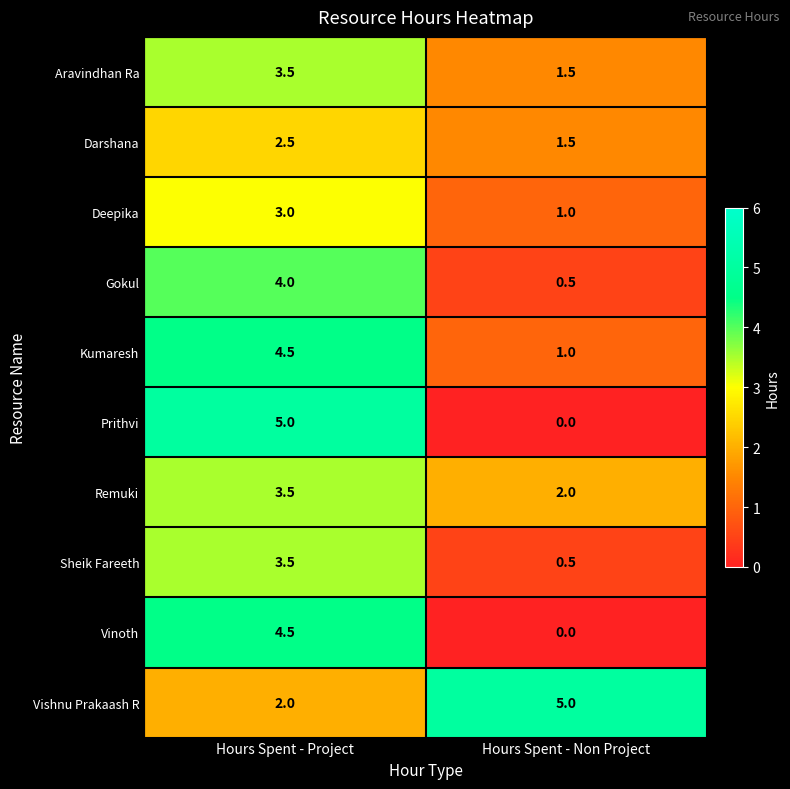

Which category has the highest value in the Prithvi series?

Hours Spent - Project